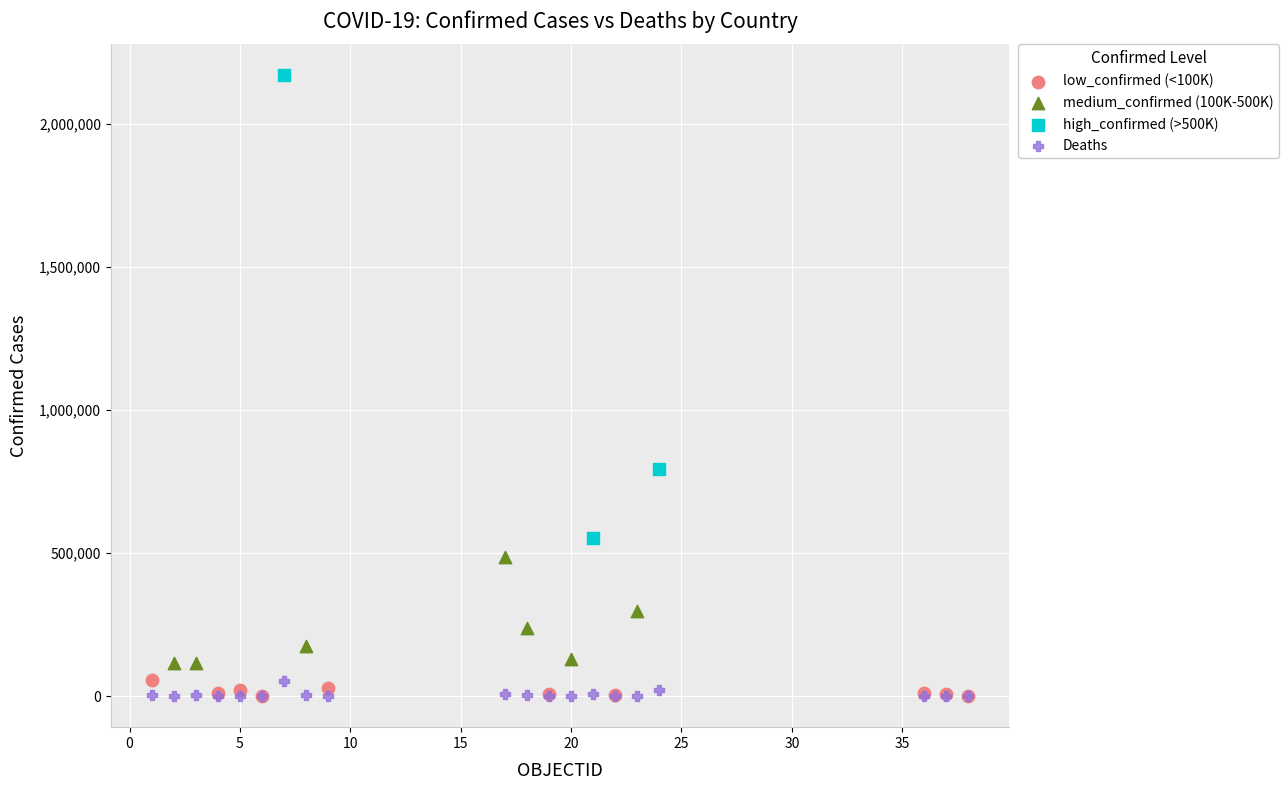

Which series has the largest Y range (max minus min)?

high_confirmed (>500K)